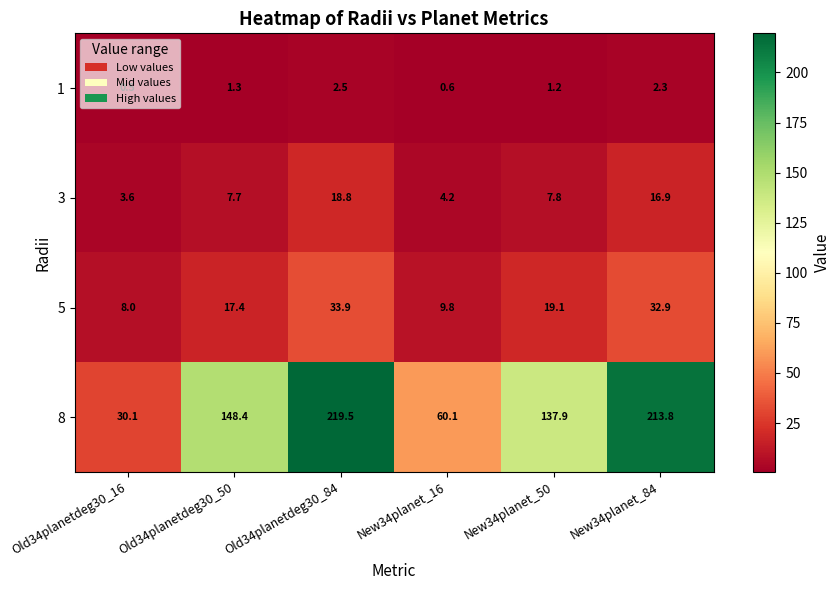

What is the maximum value shown in the chart?

219.5